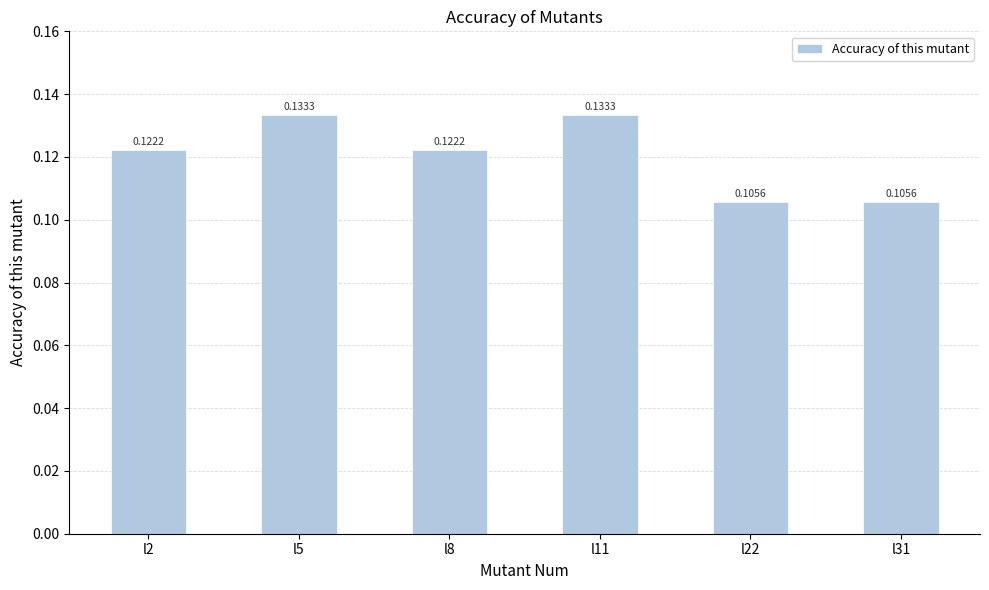

What is the sum of all values?

0.7